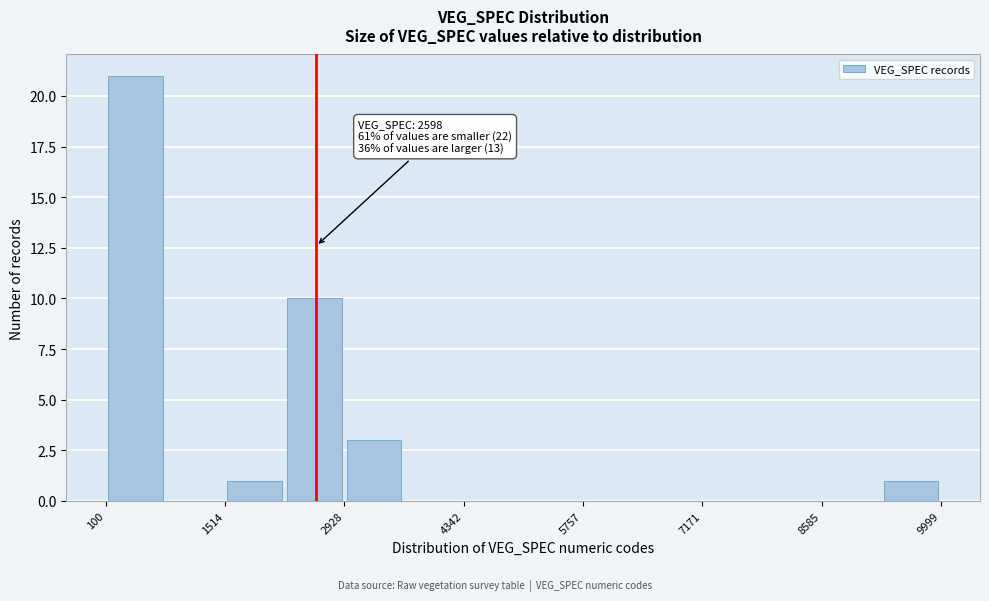

Around what value on the x-axis is the tallest bar? Give the approximate position of its centre, as read against the axis.

400